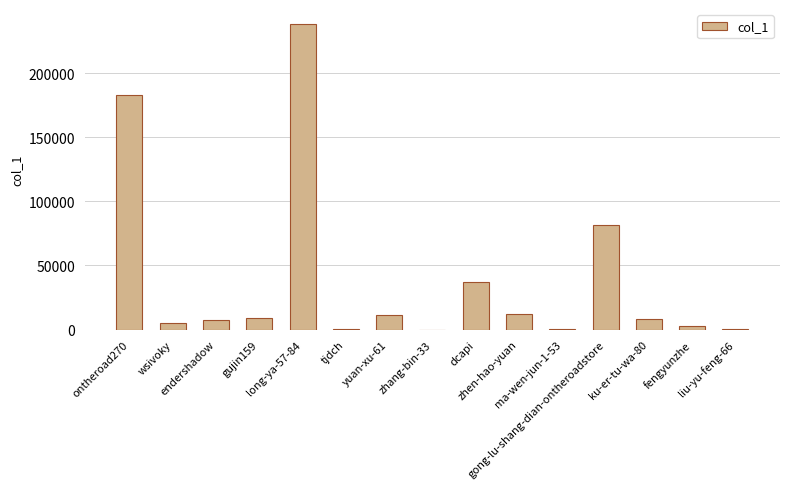

What is the maximum value shown in the chart?

238025